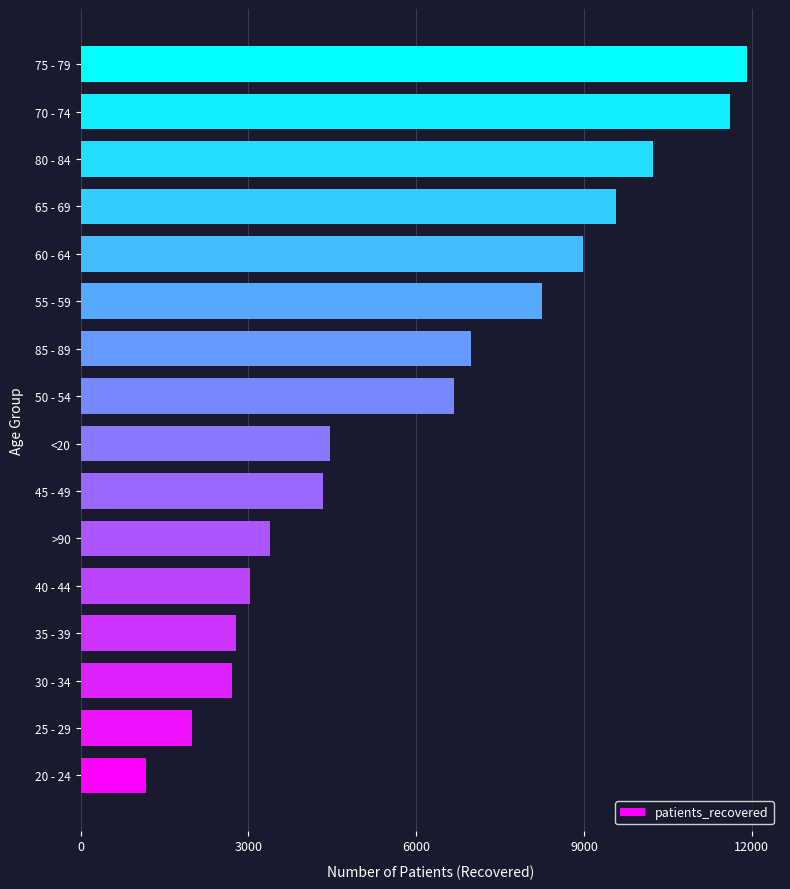

Reading bottom to top, what are all the values shown in this chart?

20 - 24=1178	25 - 29=1996	30 - 34=2715	35 - 39=2771	40 - 44=3030	>90=3395	45 - 49=4326	<20=4455	50 - 54=6680	85 - 89=6989	55 - 59=8252	60 - 64=8987	65 - 69=9575	80 - 84=10240	70 - 74=11620	75 - 79=11910